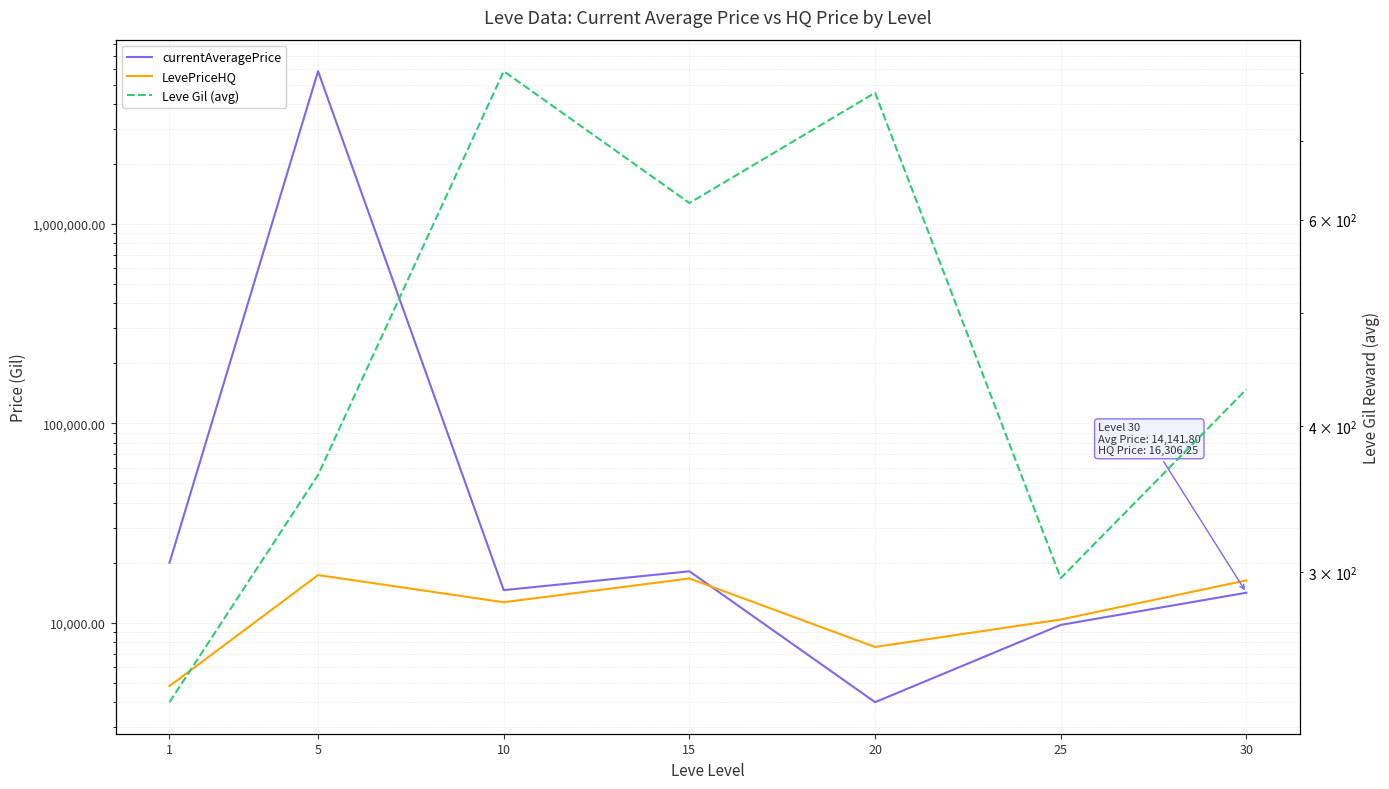

Reading right to left, extract all data points from this chart.

currentAveragePrice: 30=14141.8	25=9747.0	20=3991.7	15=18108.2	10=14565.0	5=5850333.7	1=19972.2
LevePriceHQ: 30=16306.2	25=10372.2	20=7553.2	15=16667.1	10=12665.8	5=17334.0	1=4807.2
Leve Gil (avg): 30=430.0	25=296.7	20=770.0	15=620.0	10=803.3	5=363.3	1=232.5